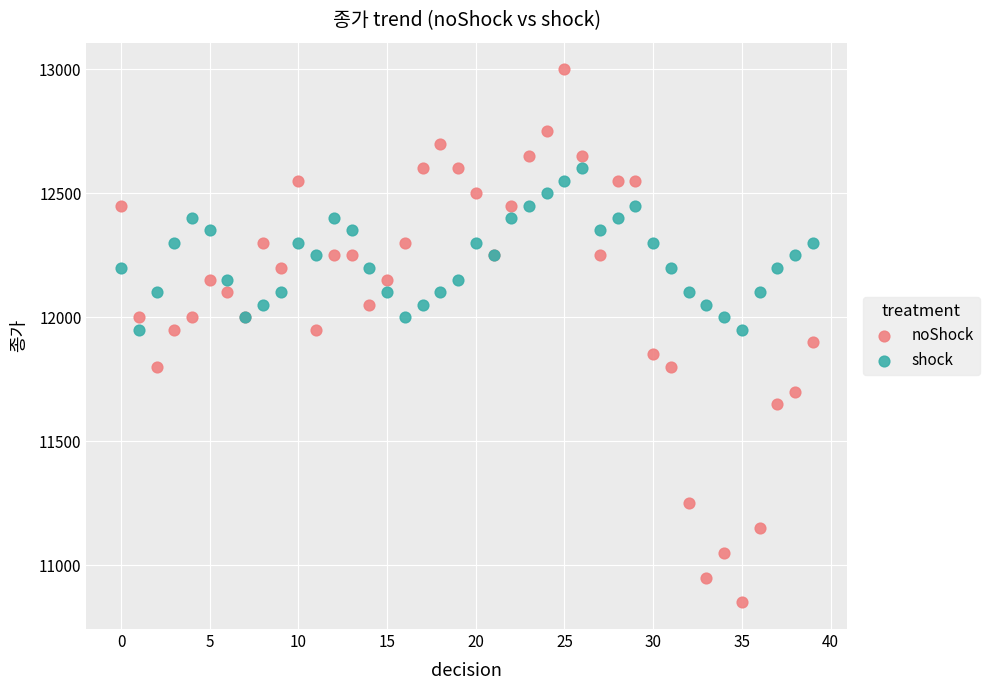

Which series has the largest Y range (max minus min)?

noShock